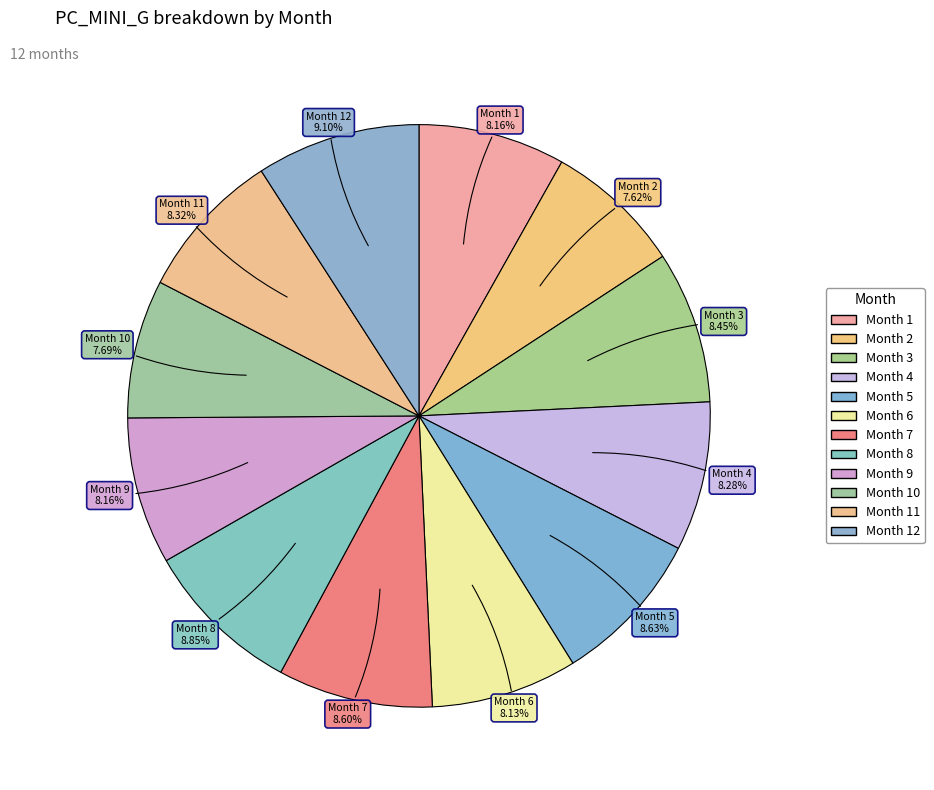

Is Month 6 the majority of the pie?

No